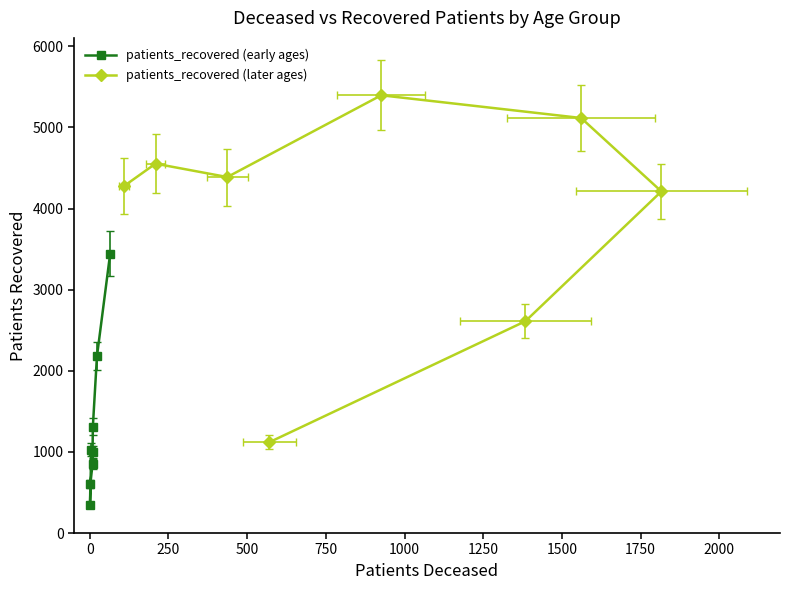

True or false: patients_recovered (early ages) has a value of 496 at 750.

False